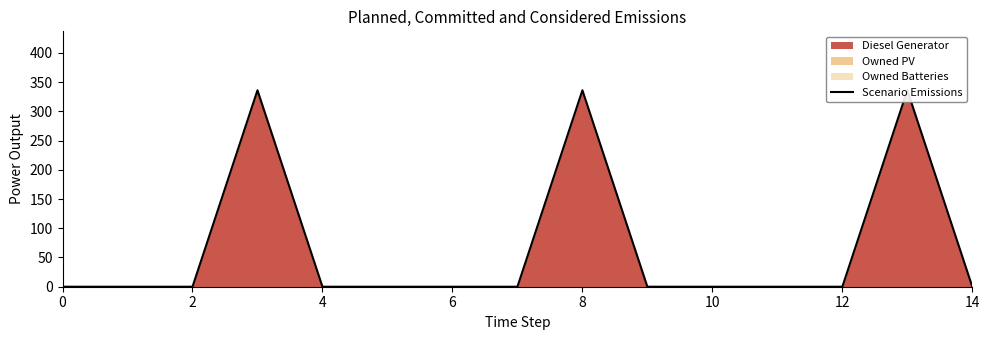

Is it true that the value at 10 is 0?

True